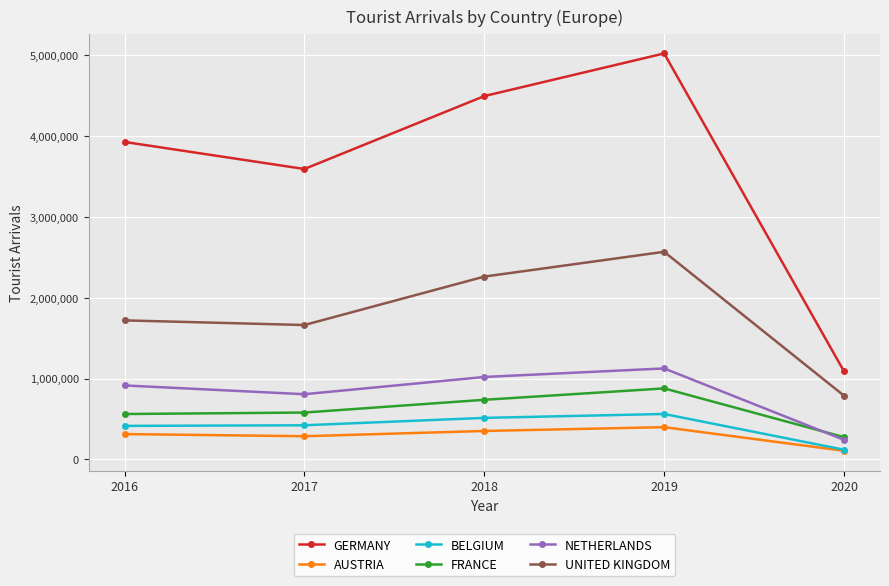

How many lines are shown in the chart?

6